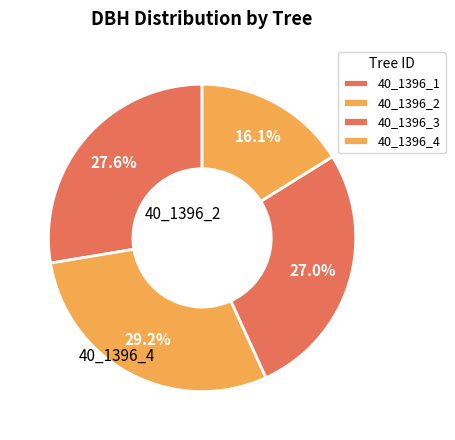

Count the number of slices in the pie.

4